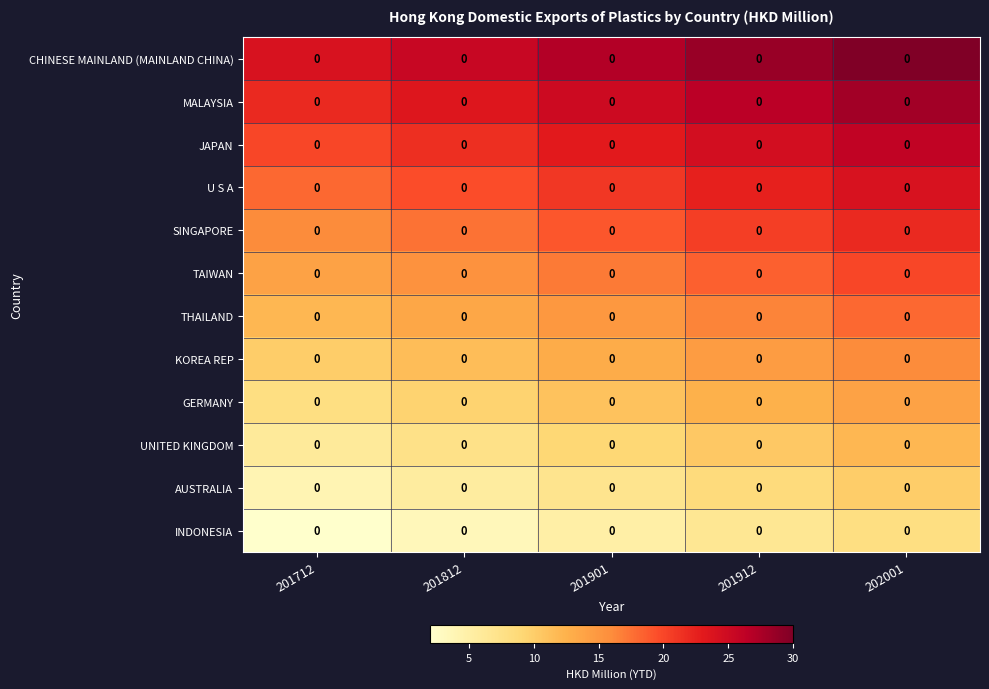

Which series has the largest total across all categories?

CHINESE MAINLAND (MAINLAND CHINA)